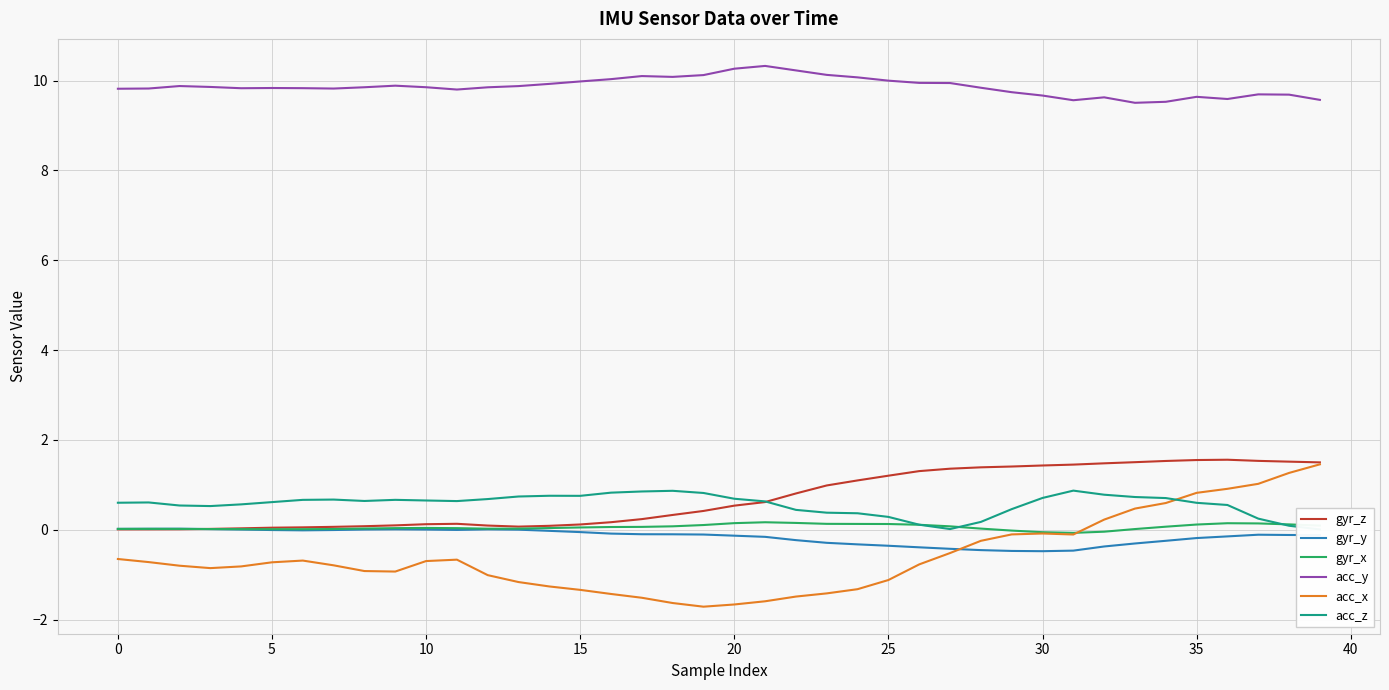

True or false: acc_y and gyr_x intersect in this chart.

False